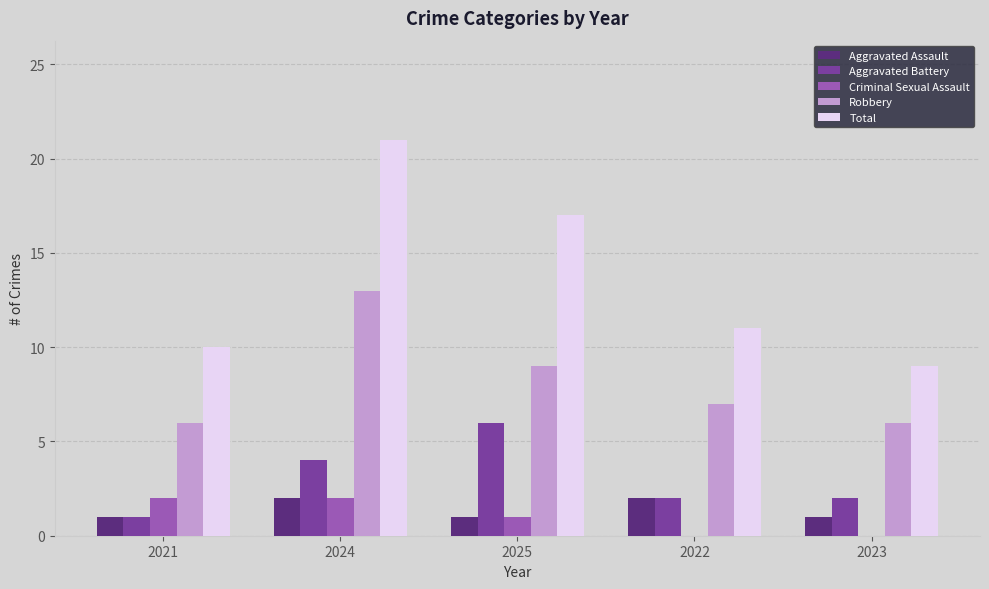

Which category has the highest value across all series?

2024